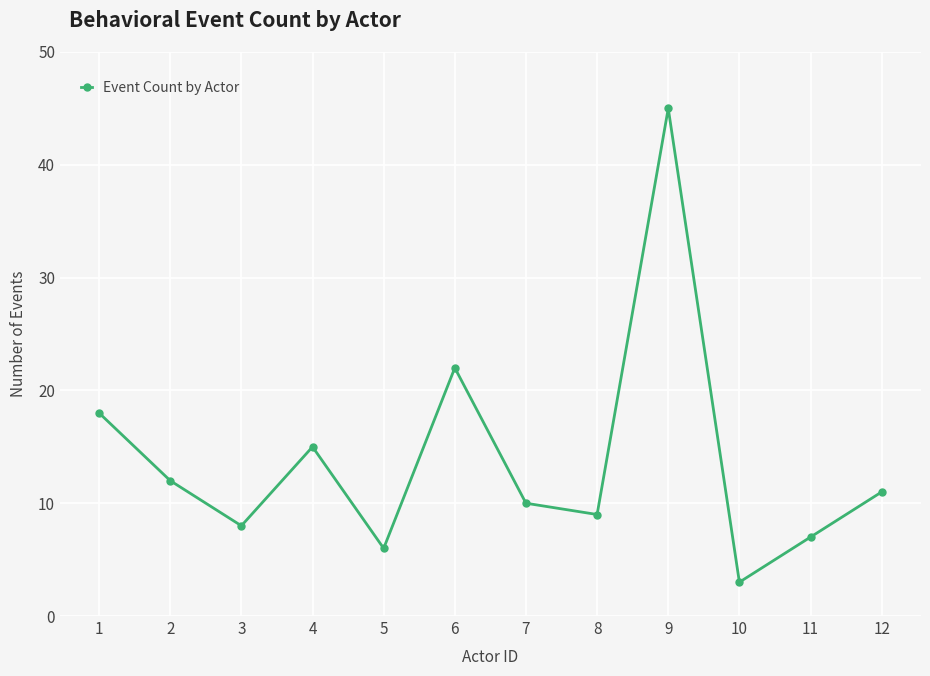

List the labels in order of value, smallest first.

10, 5, 11, 3, 8, 7, 12, 2, 4, 1, 6, 9